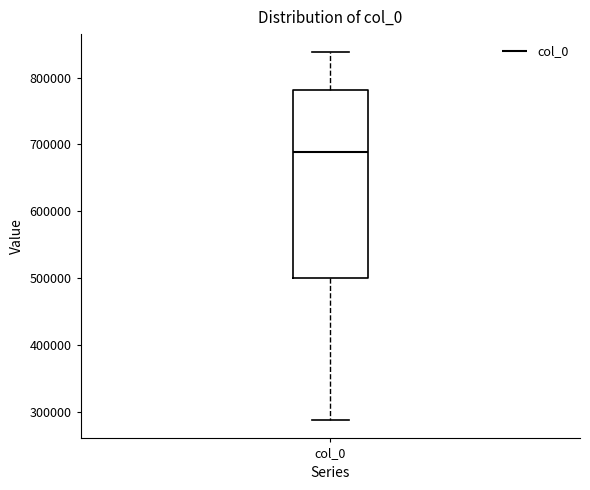

Where does the median line of the box for col_0 sit on the y-axis? The values are not printed on the chart, so give them approximately, as read against the axis.

690000